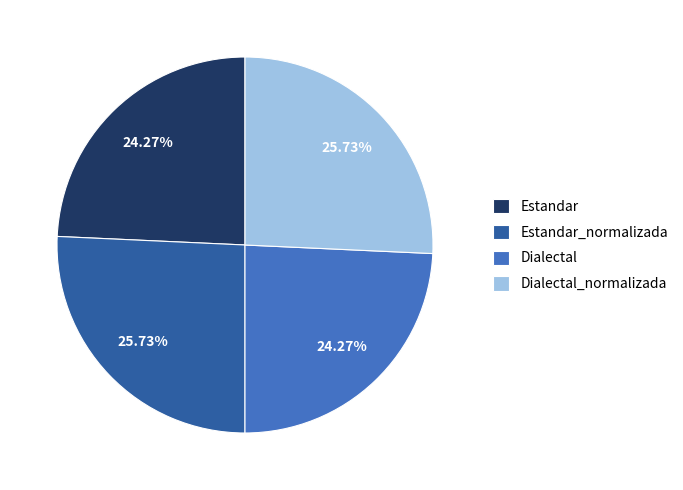

Is the sum of Estandar and Dialectal greater than half?

No